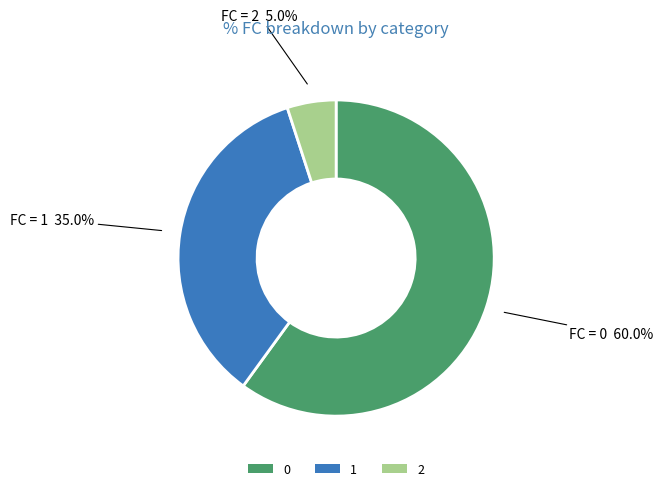

Is it true that 2 is 15% of the pie?

False